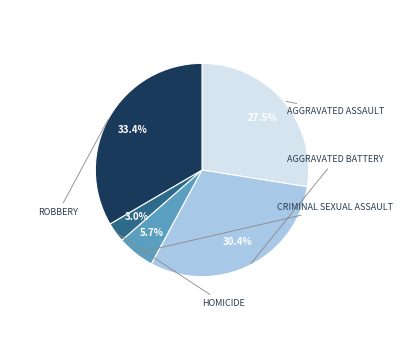

Is there any slice that represents more than half of the pie?

No